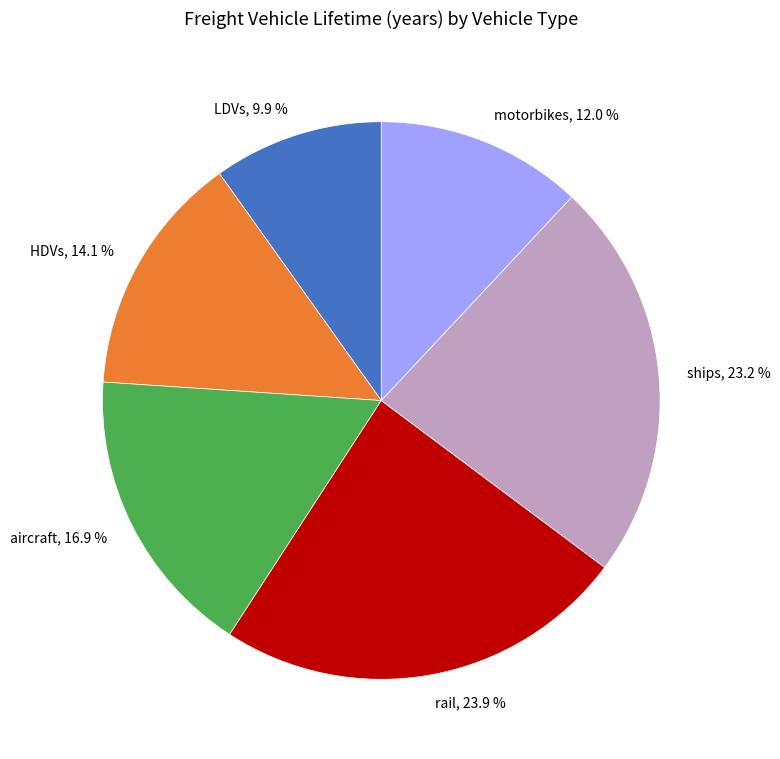

Which slice is the largest?

rail